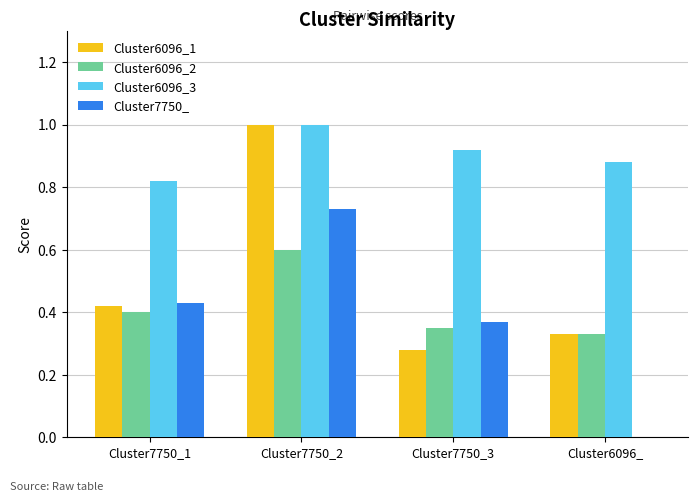

Is it true that Cluster7750_ equals 0.0 at Cluster6096_?

True